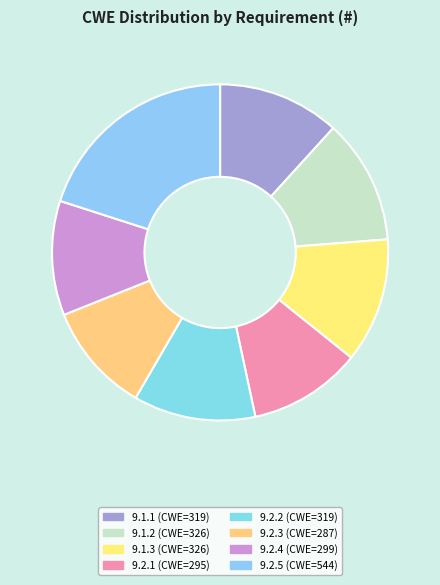

How many slices are in this pie chart?

8